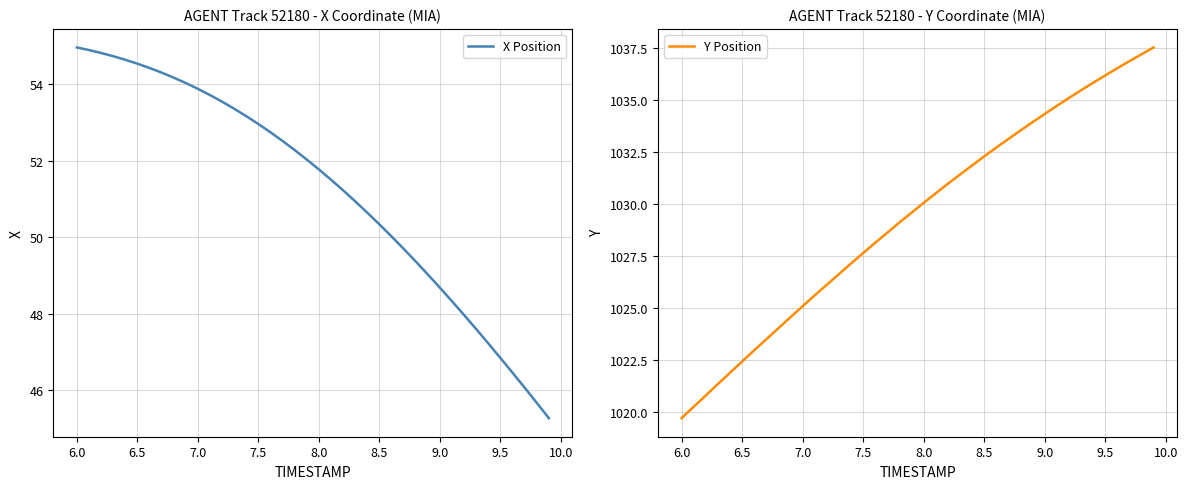

True or false: X Position has a value of 22.5 at 7.0.

False